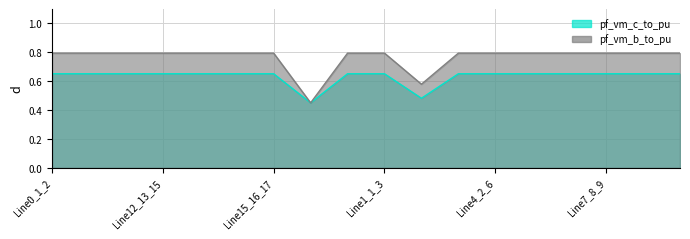

How many lines are shown in the chart?

2